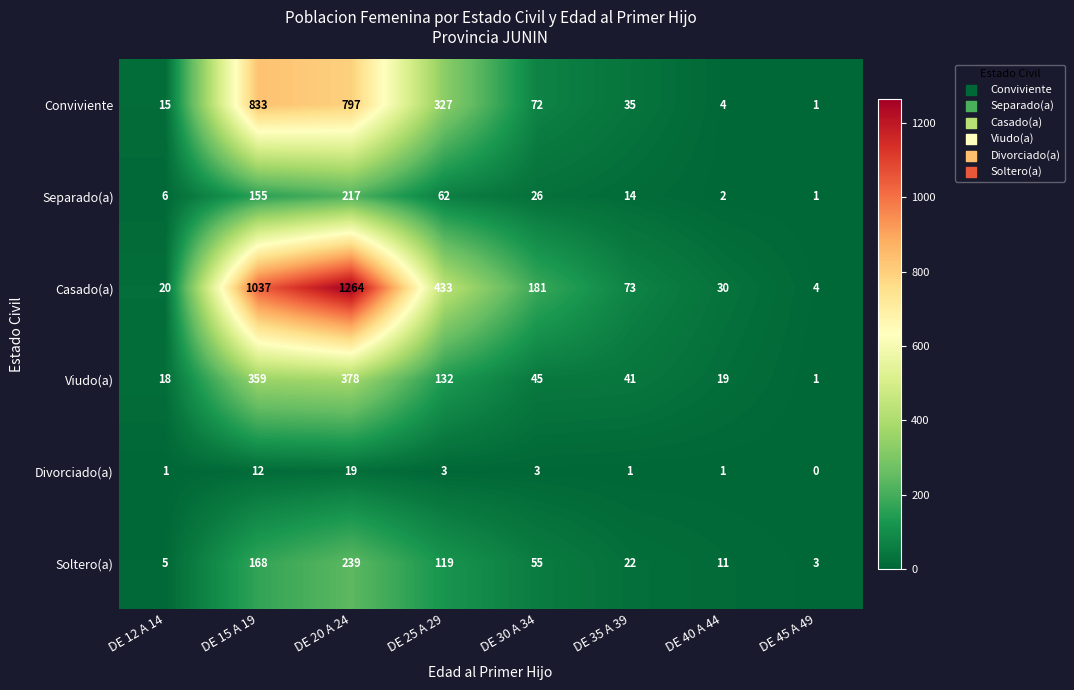

What is the total value across all series at DE 25 A 29?

1076